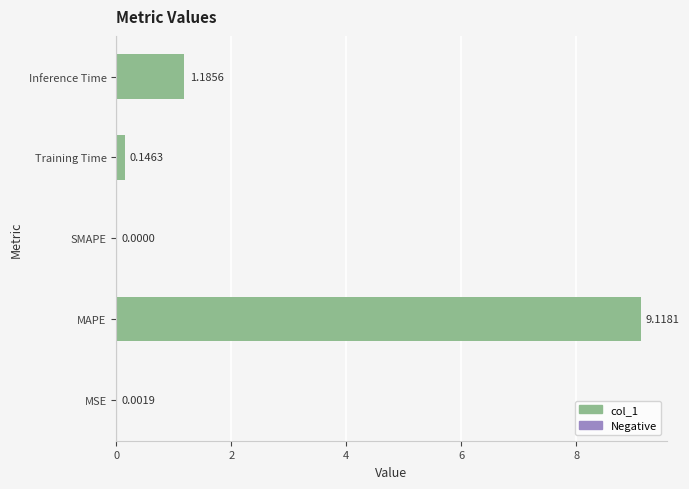

Count the number of categories in the chart.

5